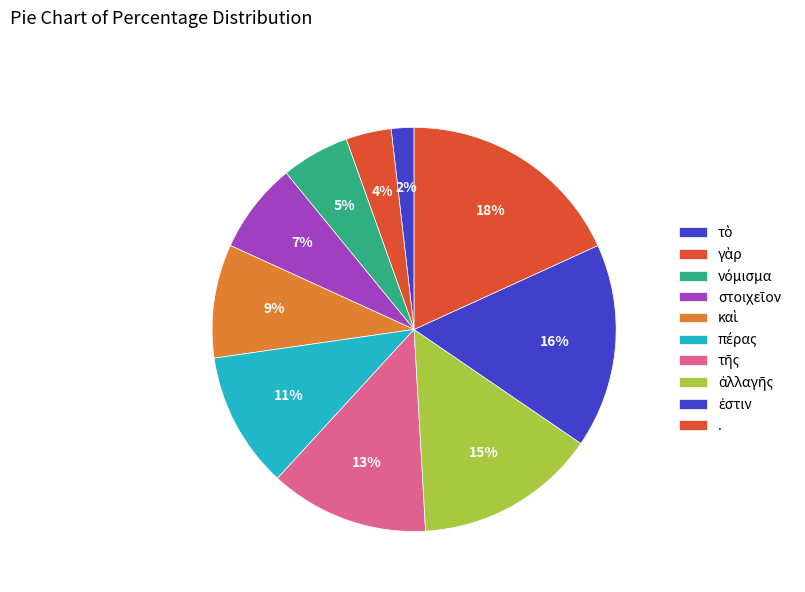

To the nearest percent, what is the difference between the νόμισμα and τῆς slice percentages?

7%